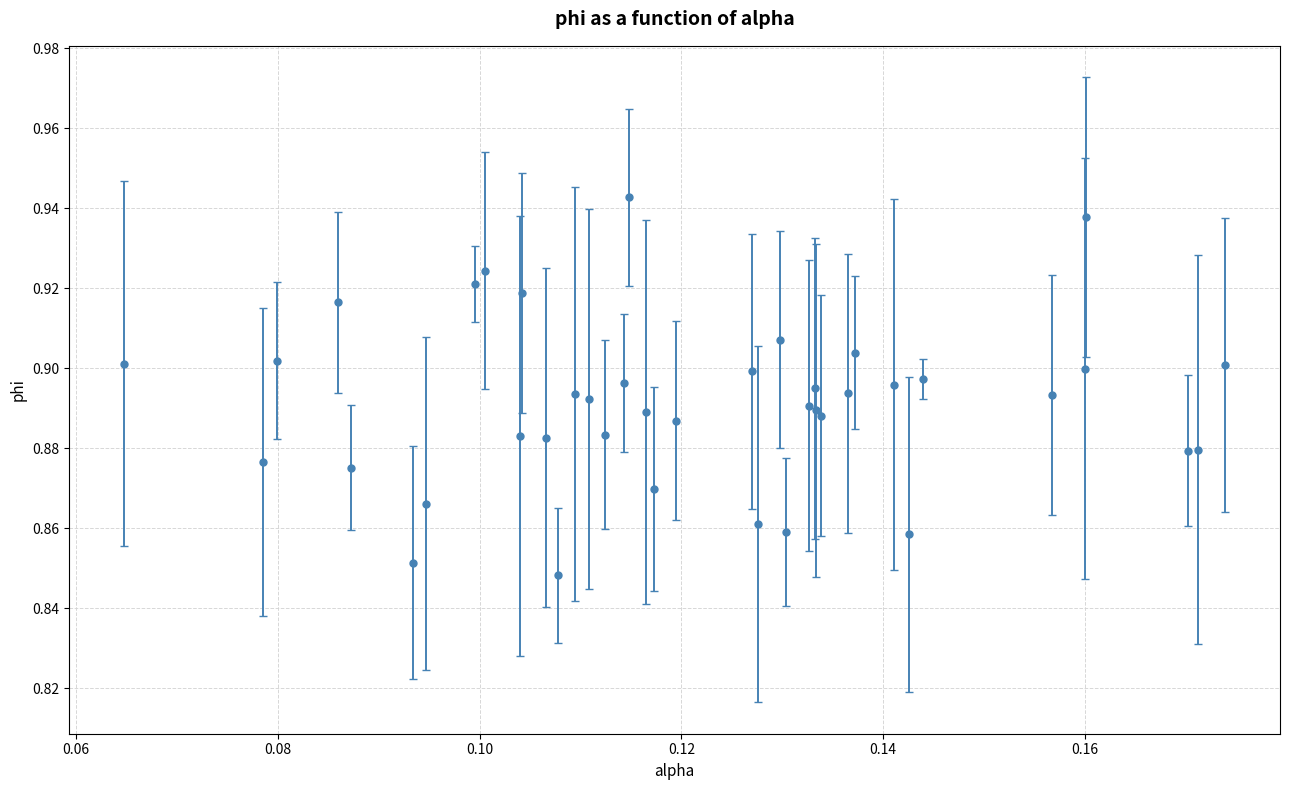

How many points are lower than both their immediate neighbors (excluding endpoints)?

12